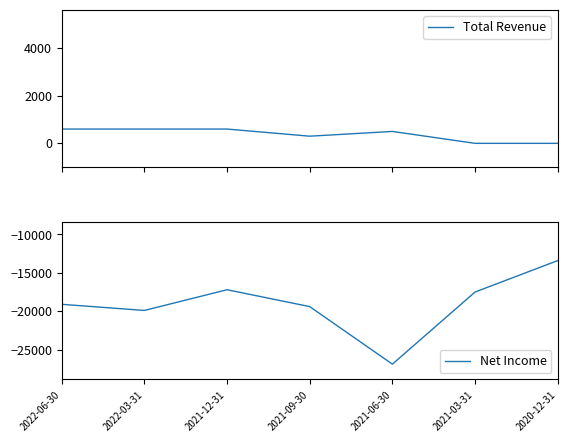

Between 2021-12-31 and 2021-03-31, which series saw the biggest shift?

Total Revenue